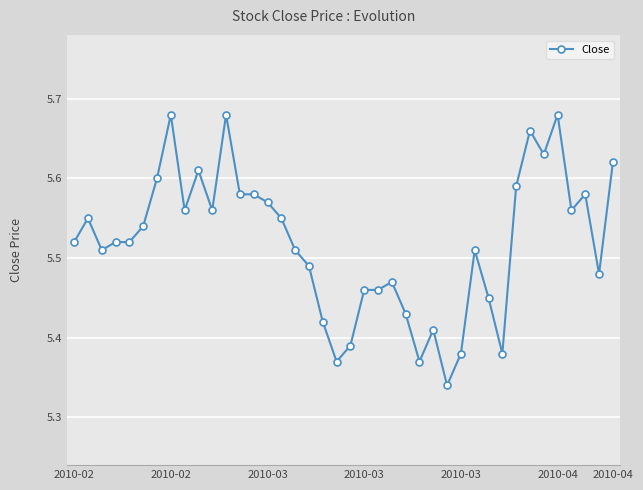

How many values are between 5 and 6?

40